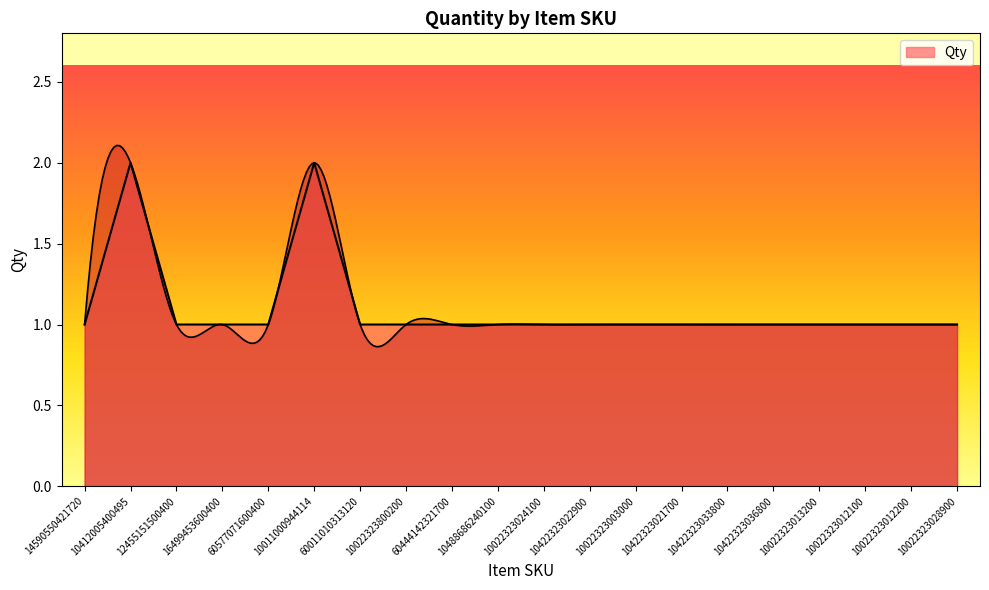

Rank the categories by value from highest to lowest.

10412005400495, 10011000944114, 14590550421720, 12455151500400, 16499453600400, 60577071600400, 60011010313120, 10022323800200, 60444142321700, 10488686240100, 10022323024100, 10422323022900, 10022323003000, 10422323021700, 10422323033800, 10422323036800, 10022323013200, 10022323012100, 10022323012200, 10022323028900